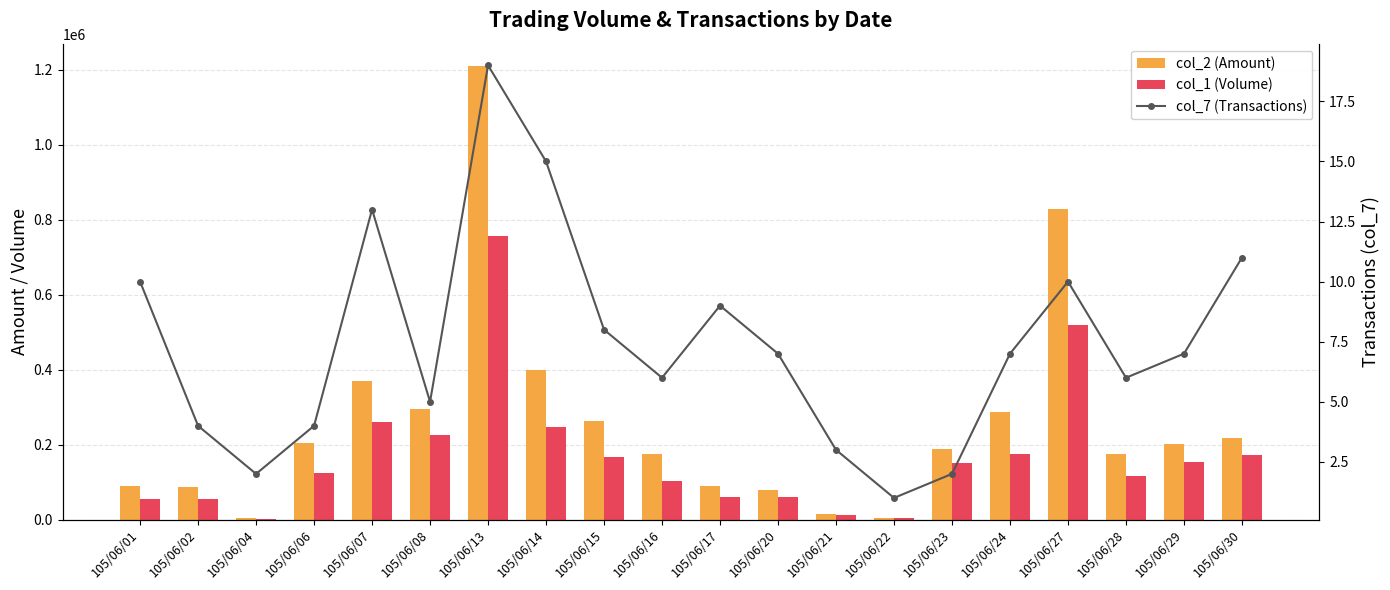

Which series has the largest range (max minus min)?

col_2 (Amount)